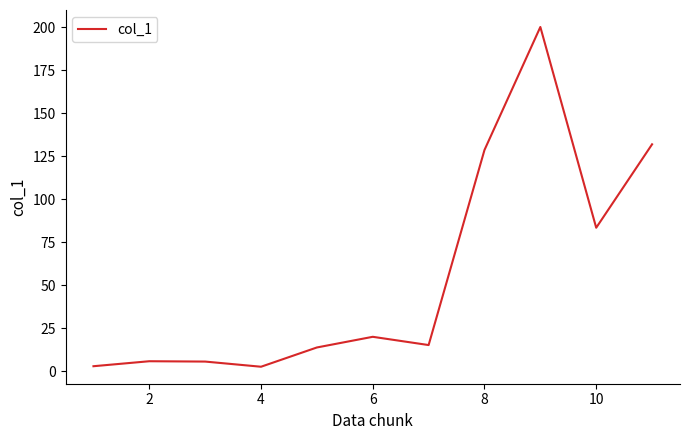

What is the maximum value shown in the chart?

200.2